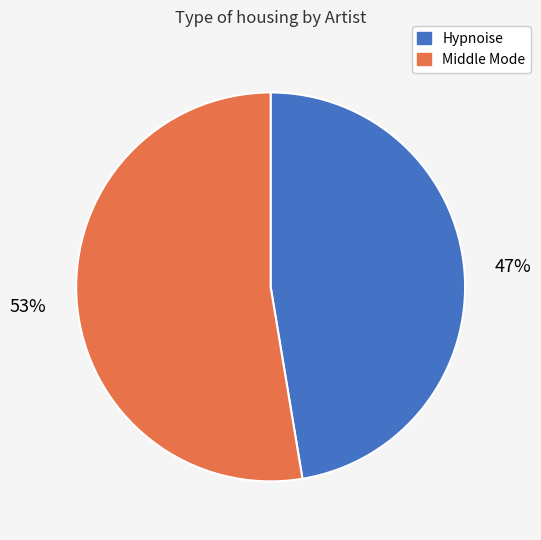

Count the number of slices in the pie.

2